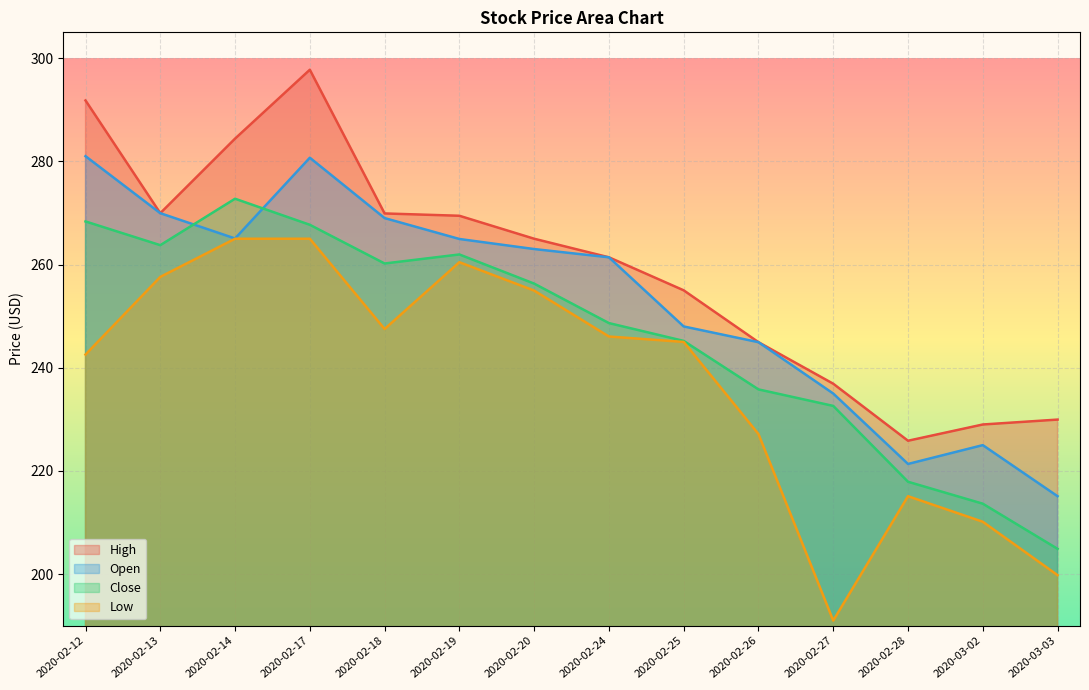

True or false: High and Open intersect in this chart.

False